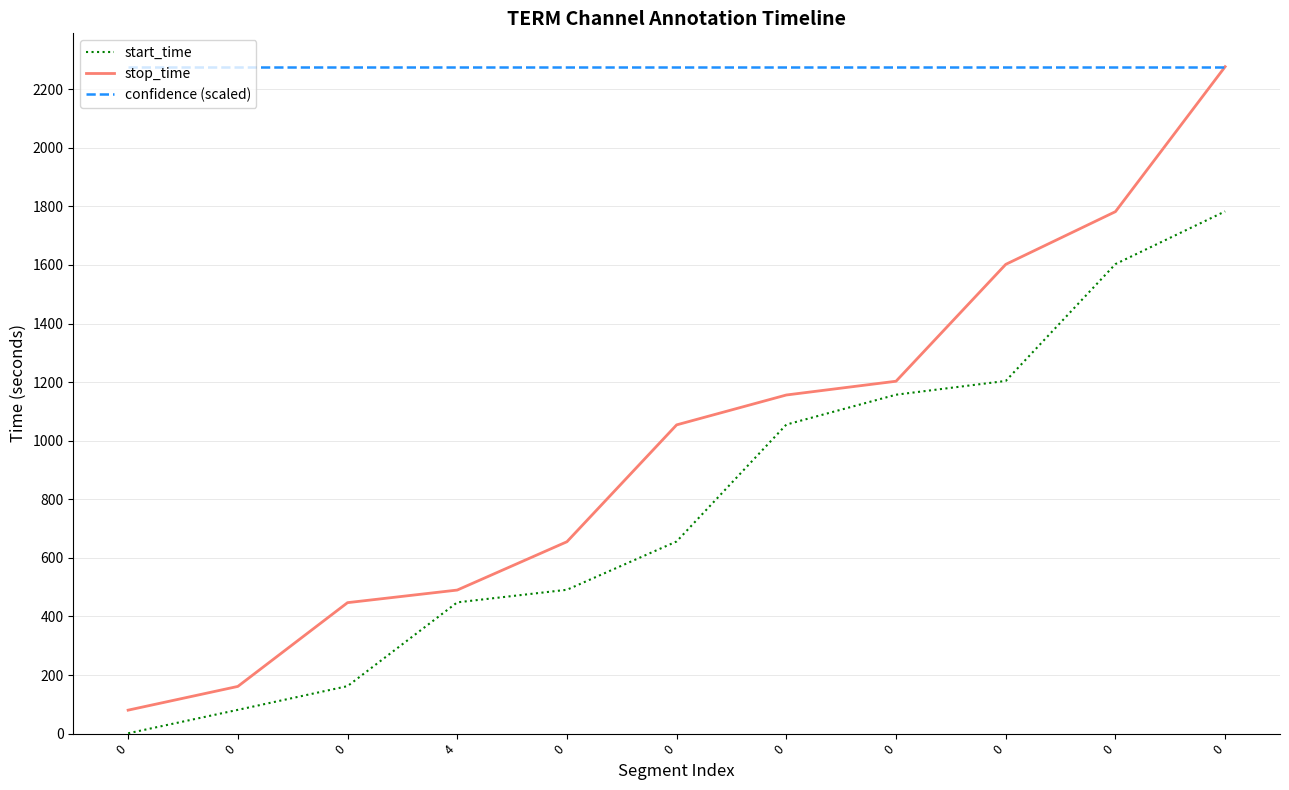

What are all the series names shown in the legend?

start_time, stop_time, confidence (scaled)